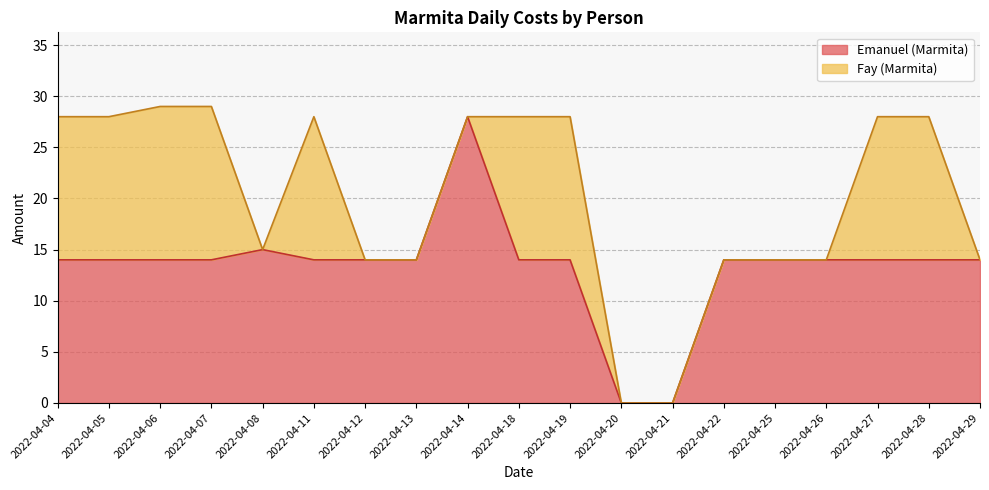

What is the value of the 5th point from the left?

15